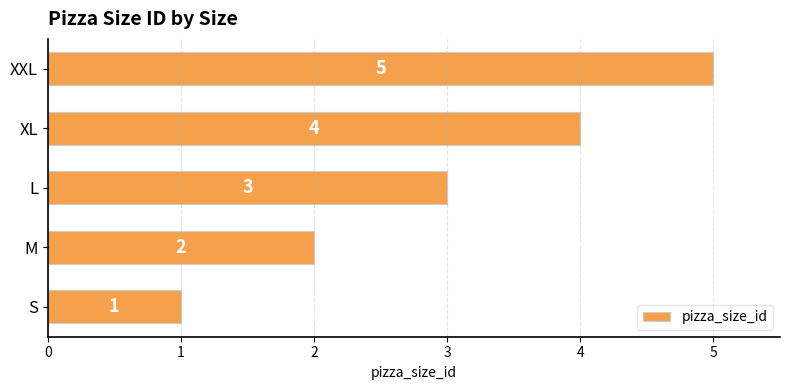

Approximately how many times larger is the value at XXL compared to S?

5.0